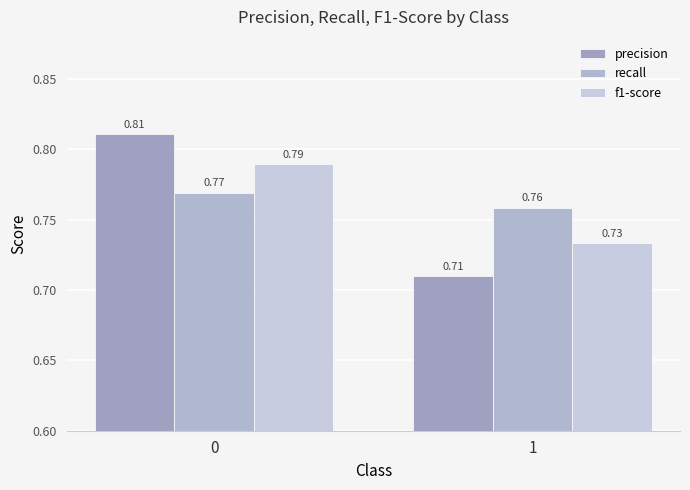

Does the chart contain stacked bars?

No